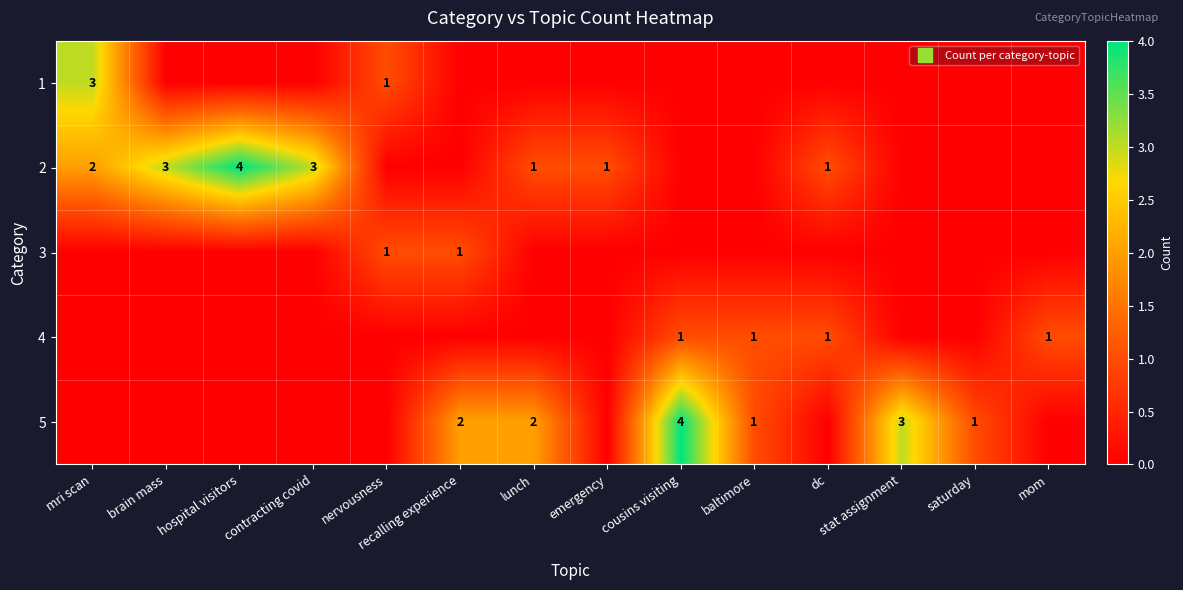

Which category has the lowest value in the 5 series?

mri scan